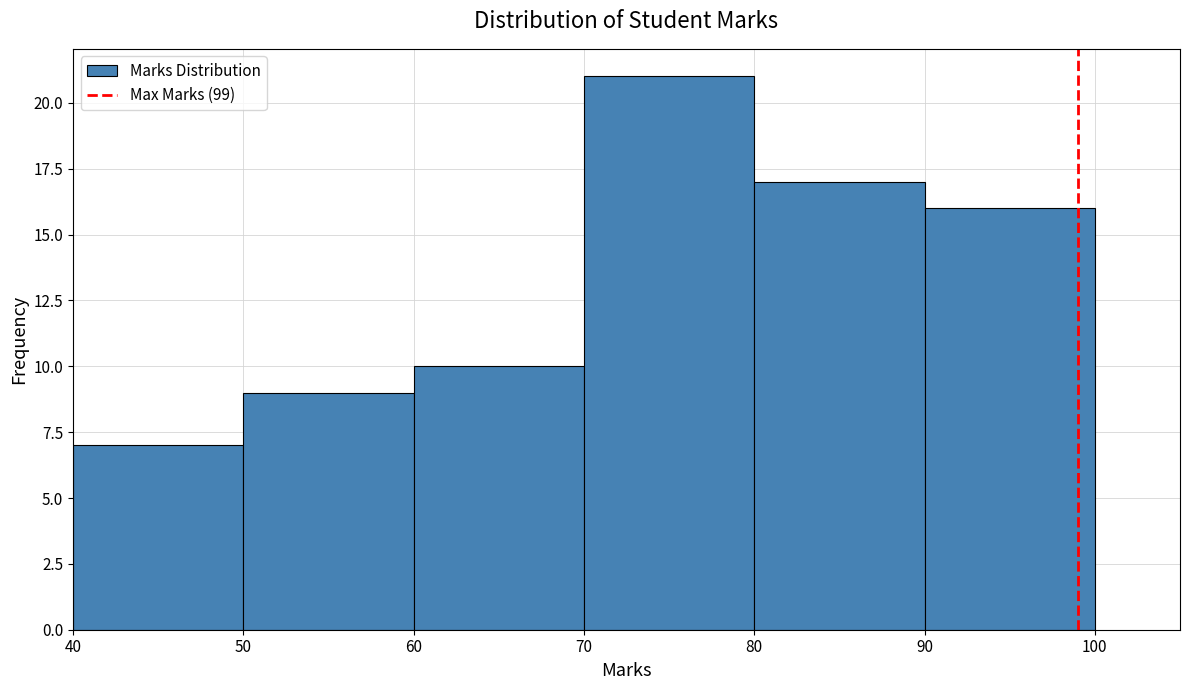

What is the height of the bar covering 50 to 60 on the x-axis? The values are not printed on the chart, so give them approximately, as read against the axis.

9